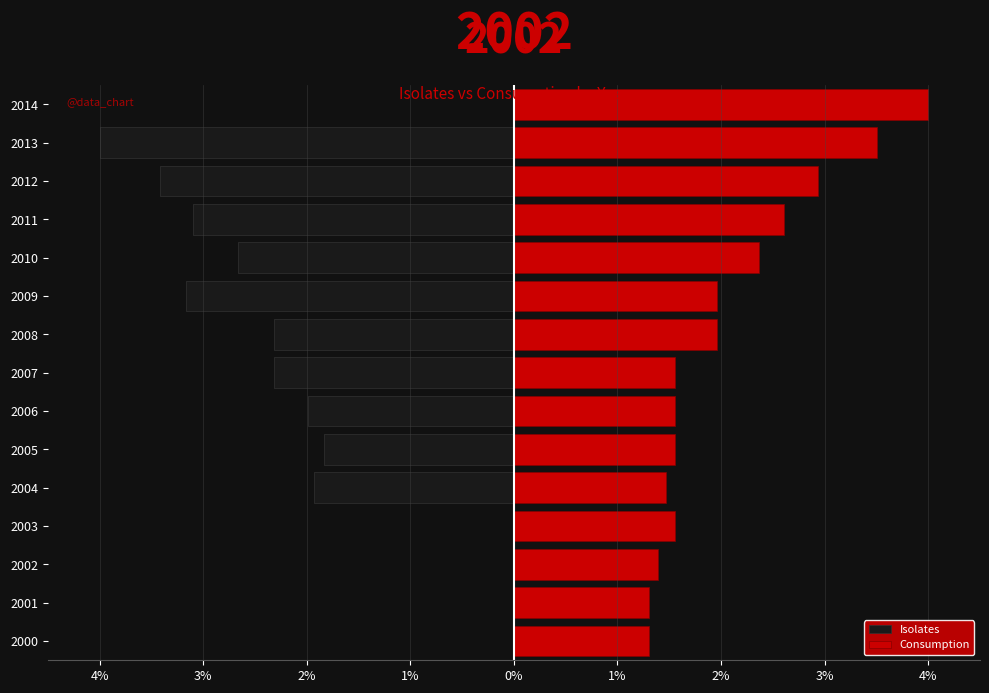

Between 2009 and 2014, which series saw the biggest shift?

Isolates